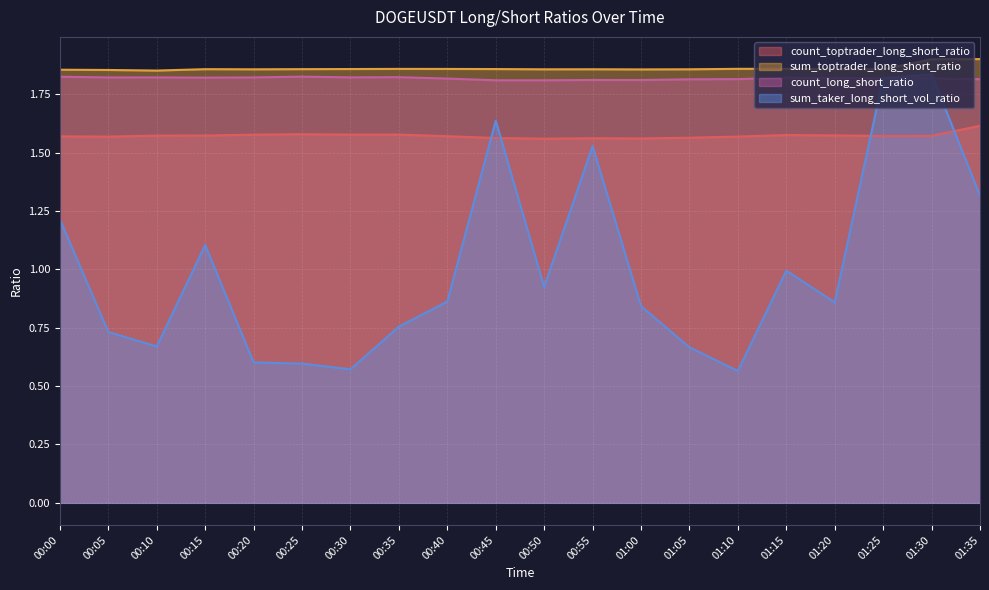

Reading left to right, extract all data points from this chart.

count_toptrader_long_short_ratio: 1.6	1.6	1.6	1.6	1.6	1.6	1.6	1.6	1.6	1.6	1.6	1.6	1.6	1.6	1.6	1.6	1.6	1.6	1.6	1.6
sum_toptrader_long_short_ratio: 1.9	1.9	1.9	1.9	1.9	1.9	1.9	1.9	1.9	1.9	1.9	1.9	1.9	1.9	1.9	1.9	1.9	1.9	1.9	1.9
count_long_short_ratio: 1.8	1.8	1.8	1.8	1.8	1.8	1.8	1.8	1.8	1.8	1.8	1.8	1.8	1.8	1.8	1.8	1.8	1.8	1.8	1.8
sum_taker_long_short_vol_ratio: 1.2	0.7	0.7	1.1	0.6	0.6	0.6	0.8	0.9	1.6	0.9	1.5	0.8	0.7	0.6	1.0	0.9	1.8	1.8	1.3